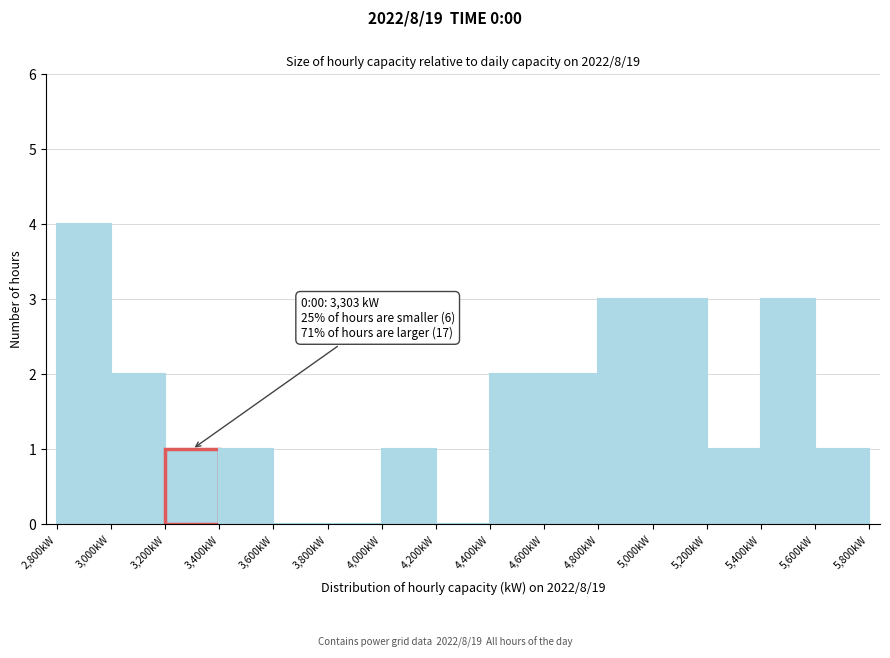

Over which range of the x-axis is the bar tallest?

2800 to 3000